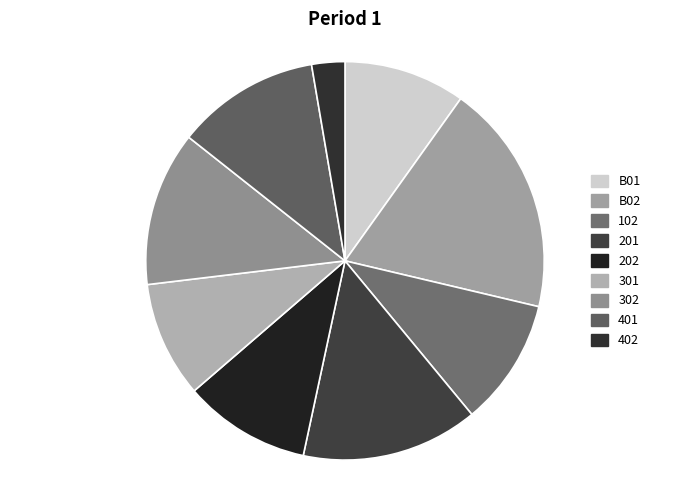

Is there a majority slice in this chart?

No